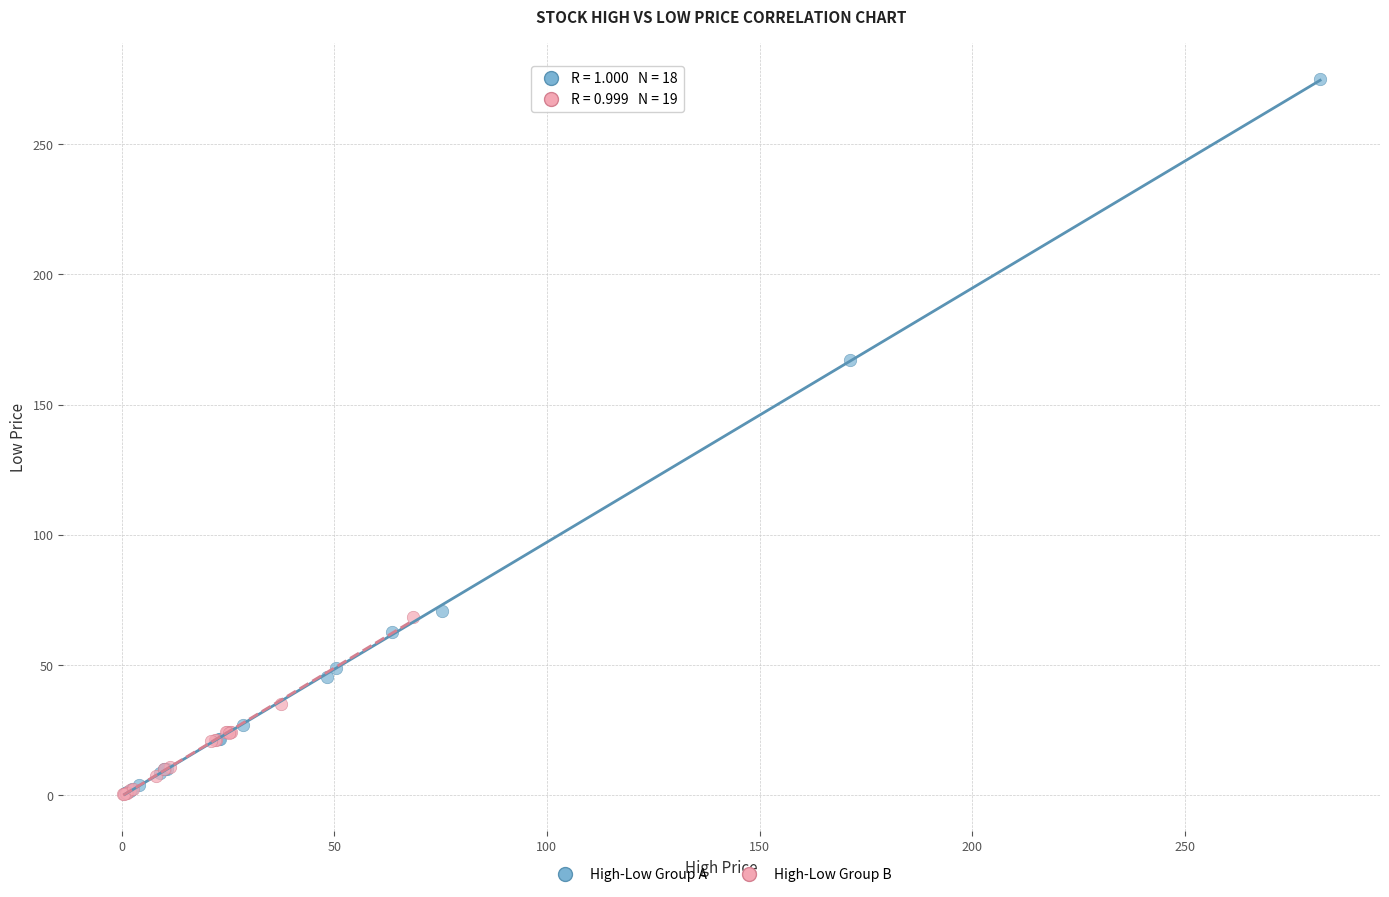

What are all the series names shown in the legend?

High-Low Group A, High-Low Group B